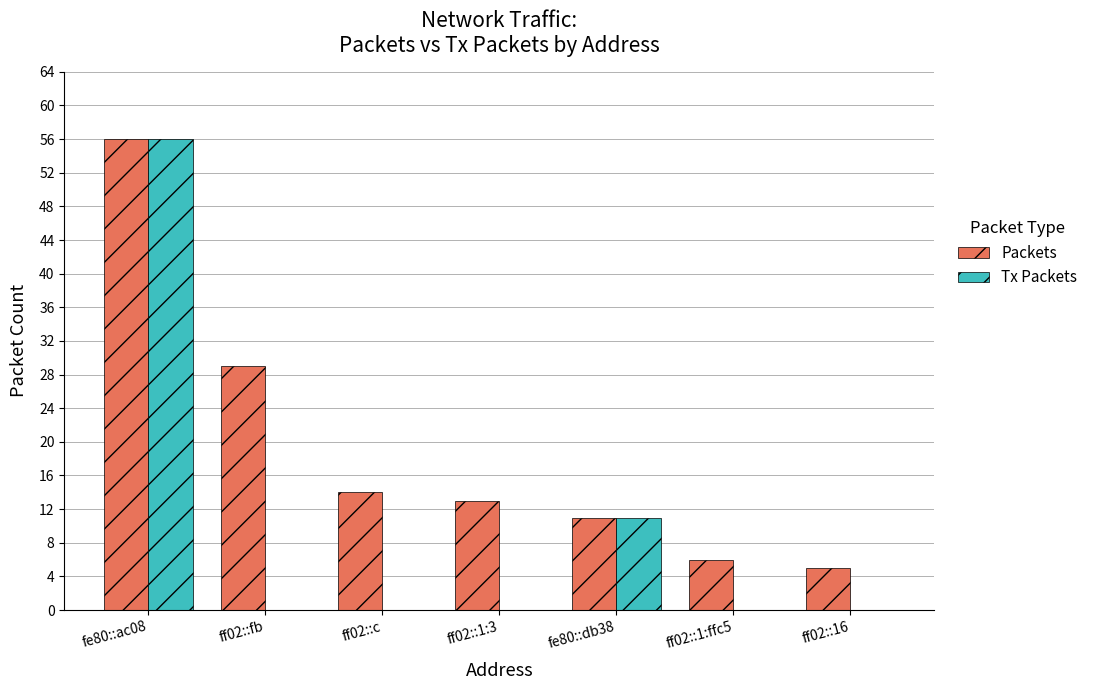

Reading right to left, list all the values displayed in this chart.

Packets: ff02::16=5	ff02::1:ffc5=6	fe80::db38=11	ff02::1:3=13	ff02::c=14	ff02::fb=29	fe80::ac08=56
Tx Packets: ff02::16=0	ff02::1:ffc5=0	fe80::db38=11	ff02::1:3=0	ff02::c=0	ff02::fb=0	fe80::ac08=56